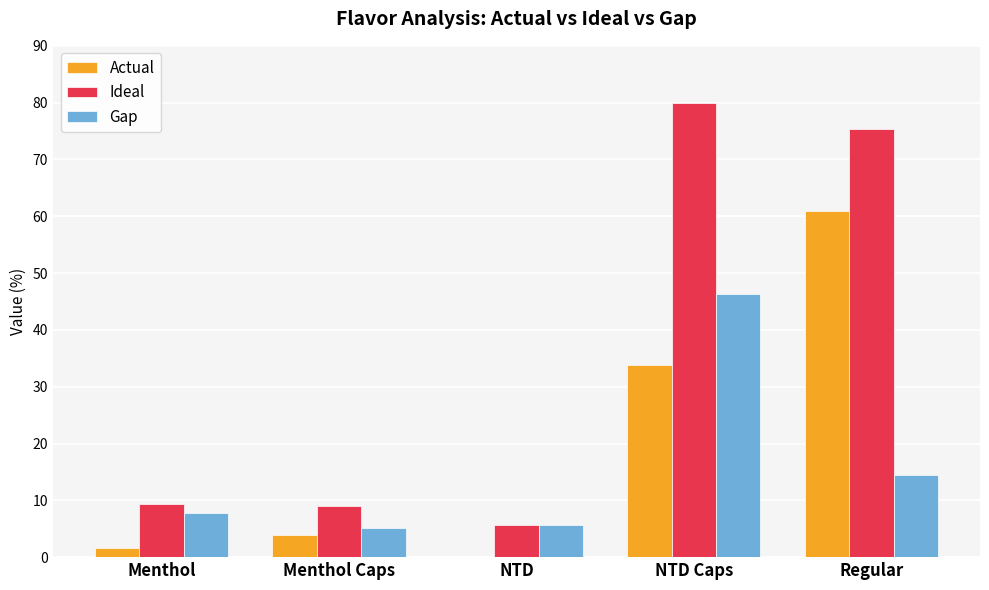

What value does the Gap series have at NTD Caps?

46.2